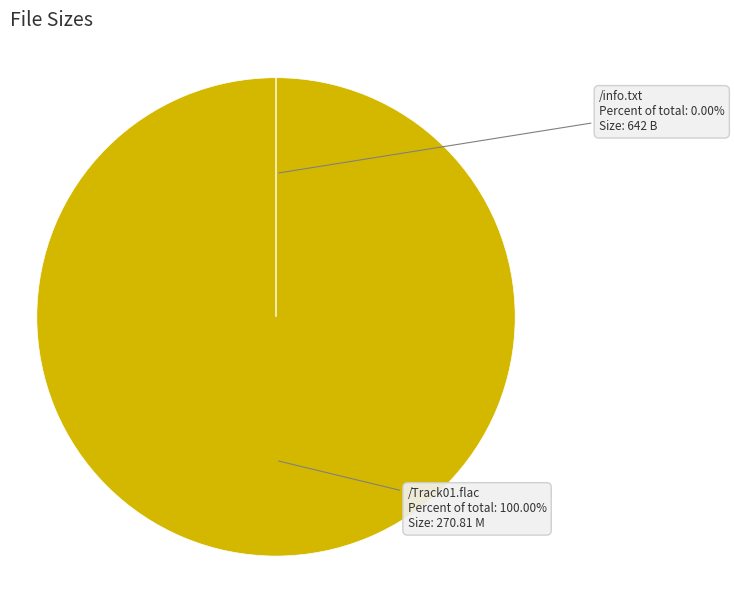

Which slice is the largest?

/Track01.flac